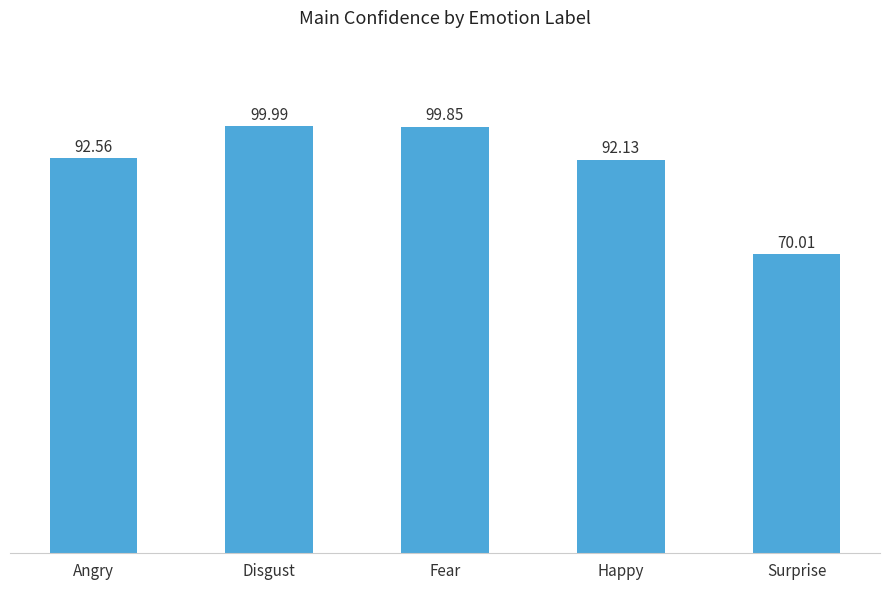

Does the chart contain stacked bars?

No